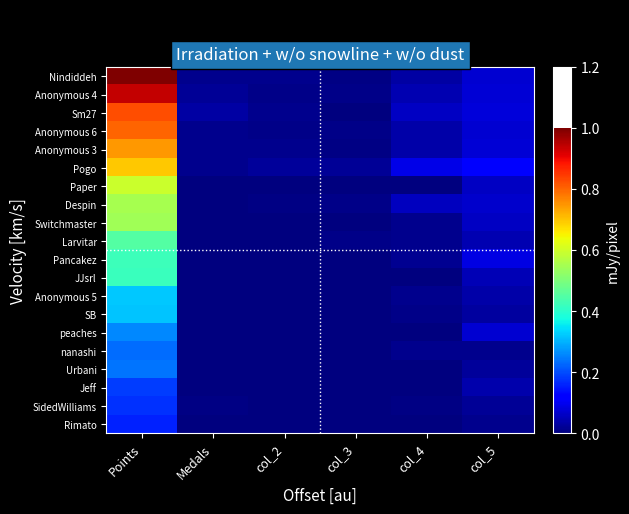

Which label corresponds to the smallest value in the chart?

Medals